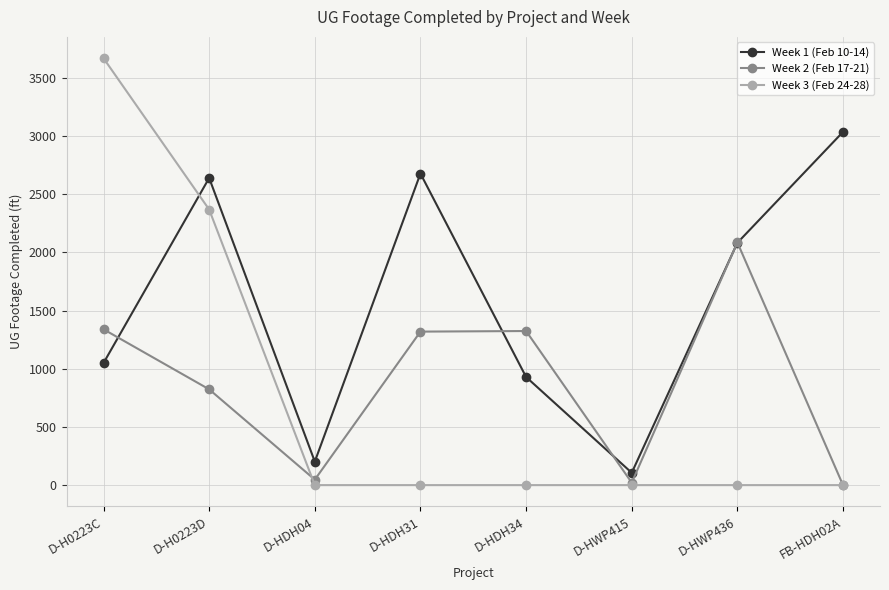

Which series has the largest total across all categories?

Week 1 (Feb 10-14)